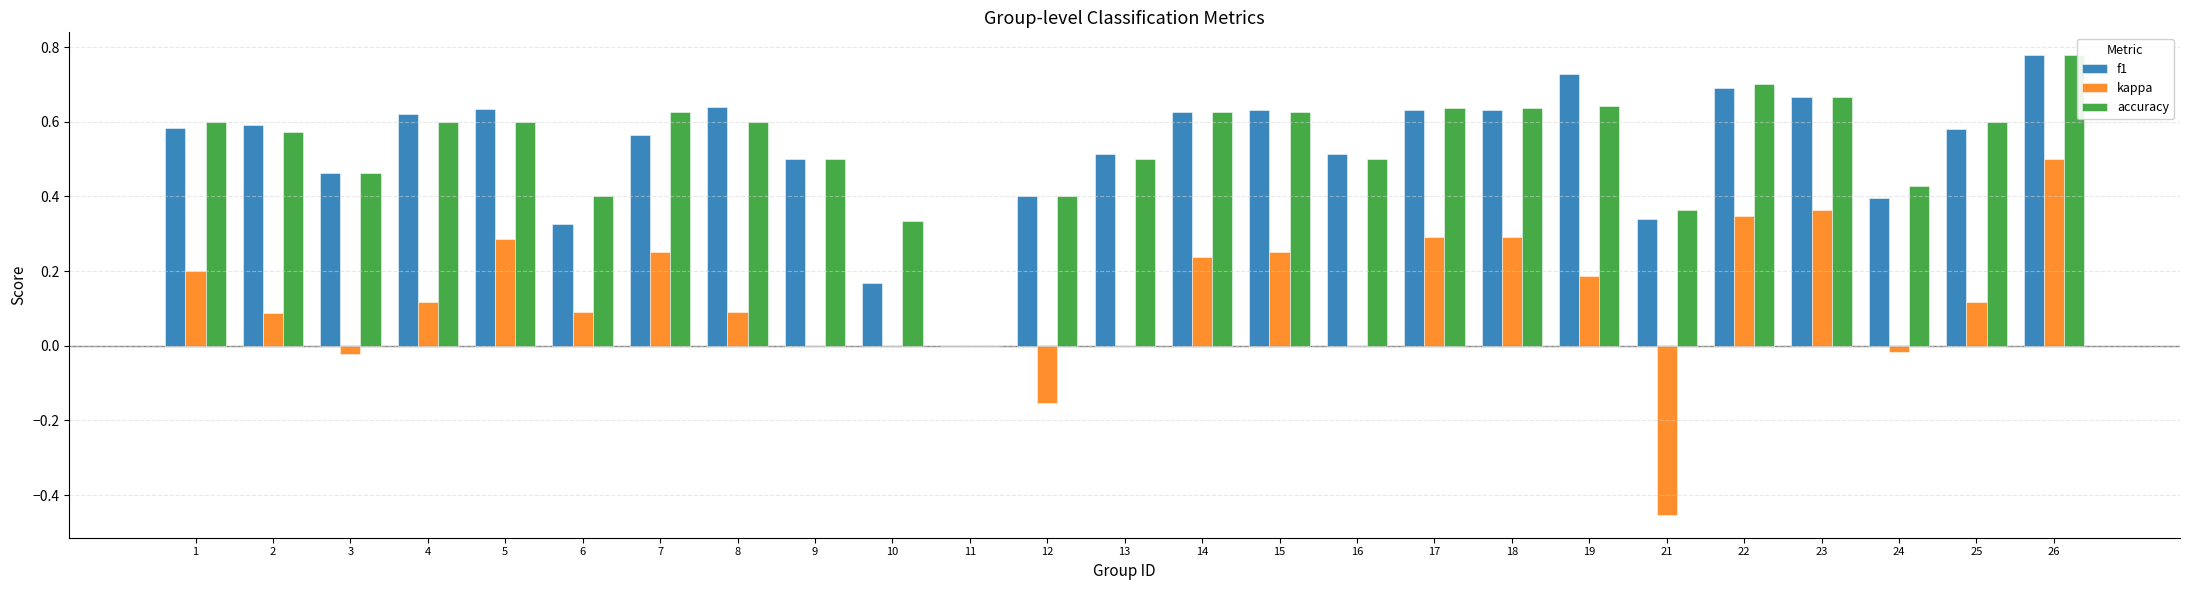

At which category does the chart reach its peak across all series?

26